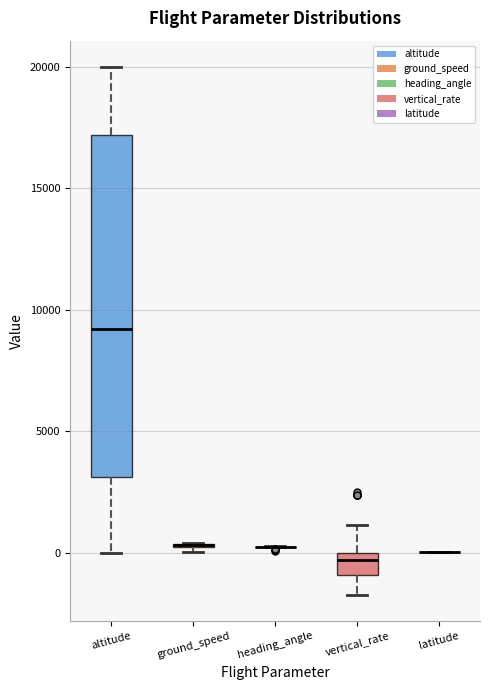

Where does the lower whisker of the box for altitude end on the y-axis? The values are not printed on the chart, so give them approximately, as read against the axis.

0